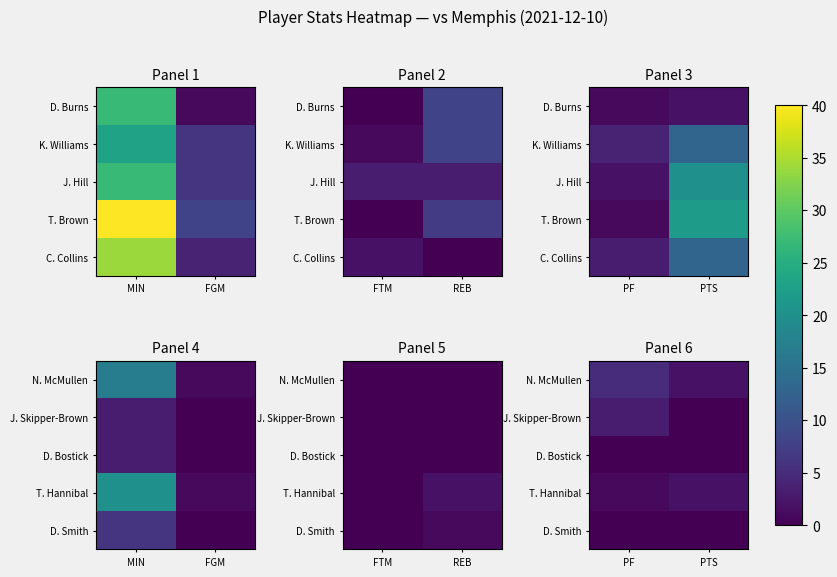

The value of J. Skipper-Brown at PF is 3. True or false?

True